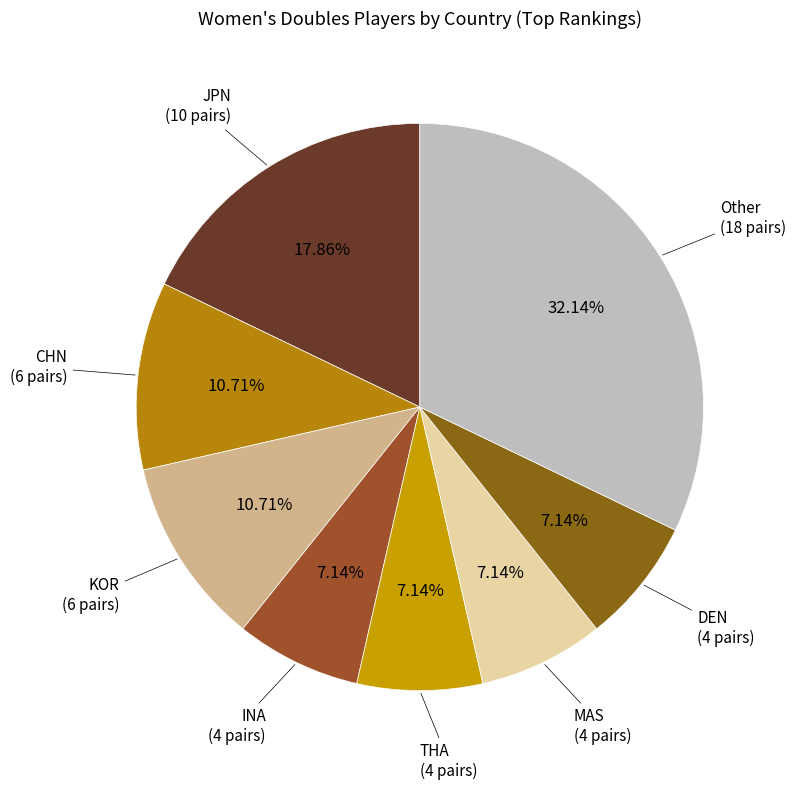

Which slice is the largest?

Other